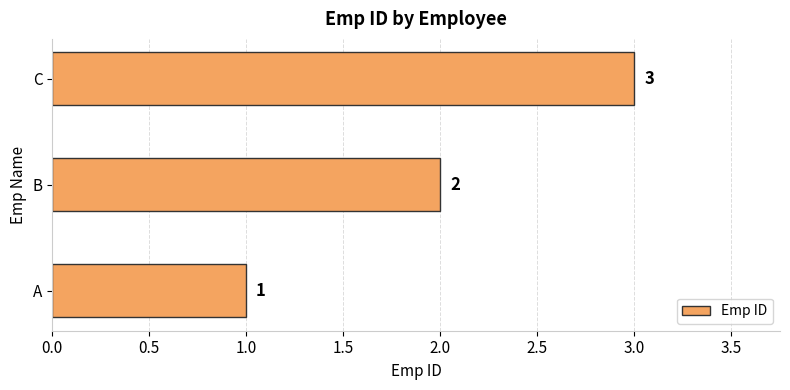

What is the change in value from B to C?

+1